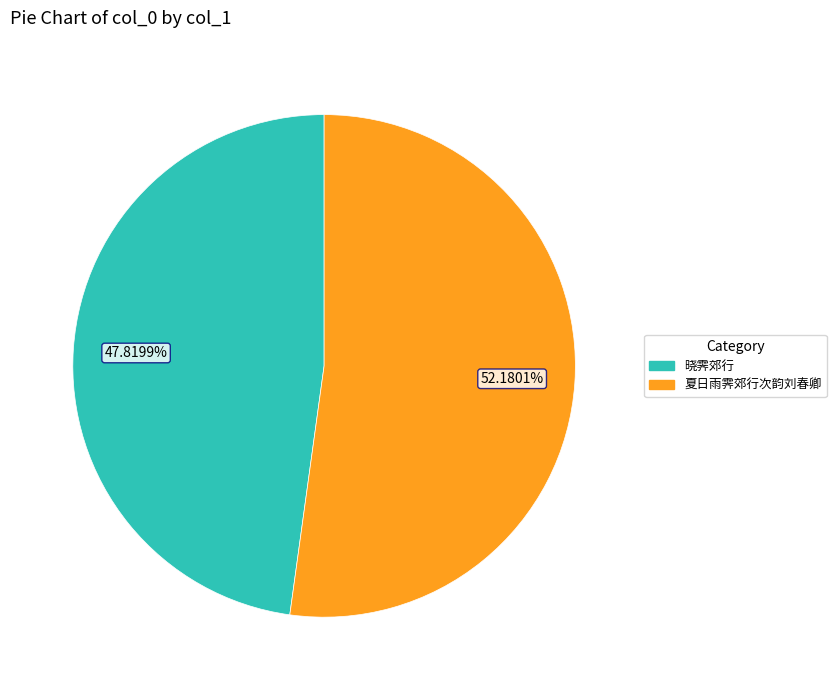

Between 晓霁郊行 and 夏日雨霁郊行次韵刘春卿, which is larger?

夏日雨霁郊行次韵刘春卿